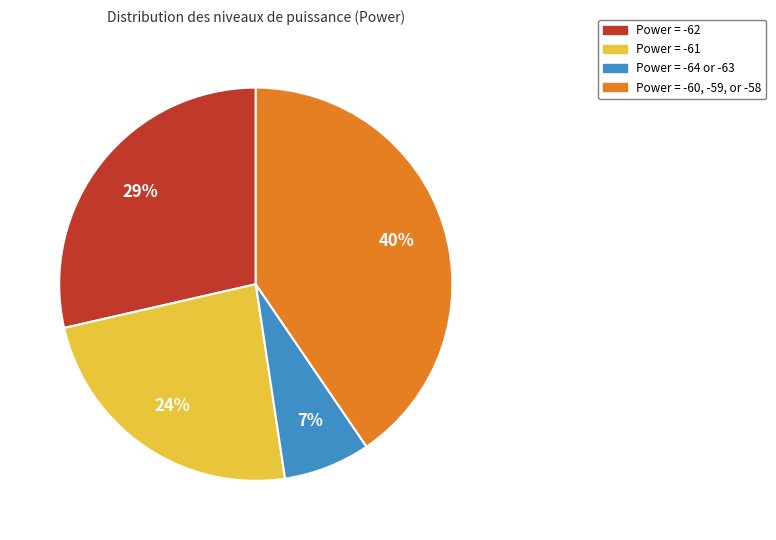

To the nearest percent, what portion does Power = -60, -59, or -58 represent?

40%